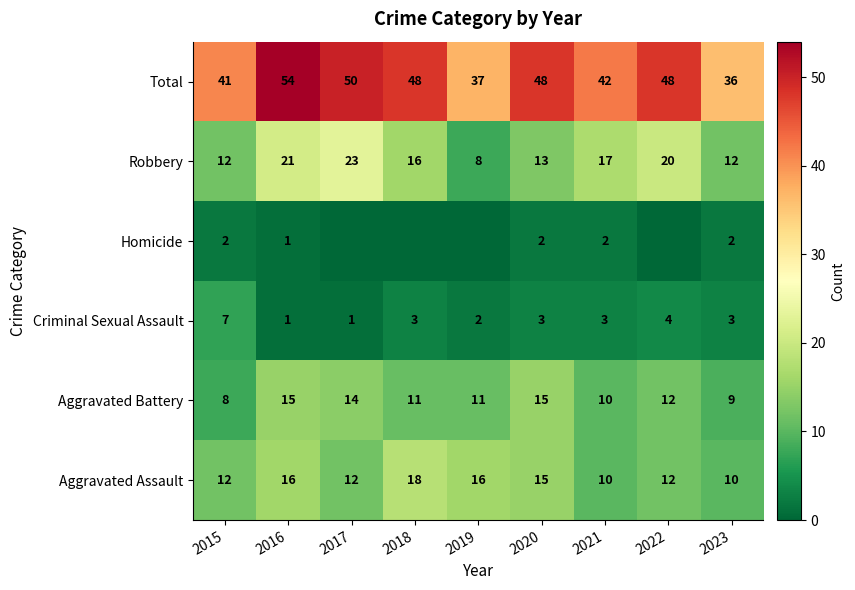

Which series changed the most between 2020 and 2023?

Total